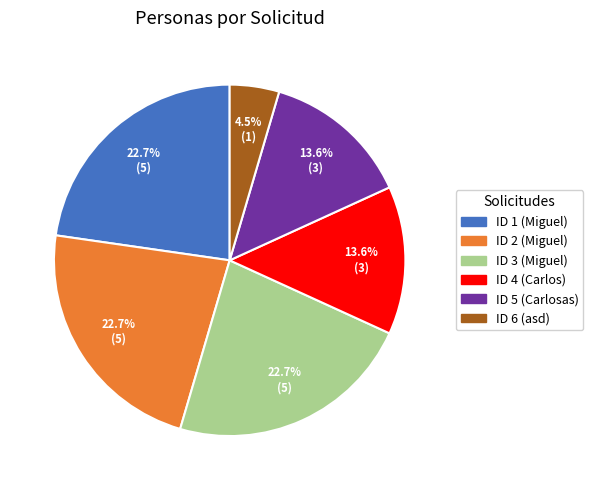

Is ID 2 (Miguel) the majority of the pie?

No